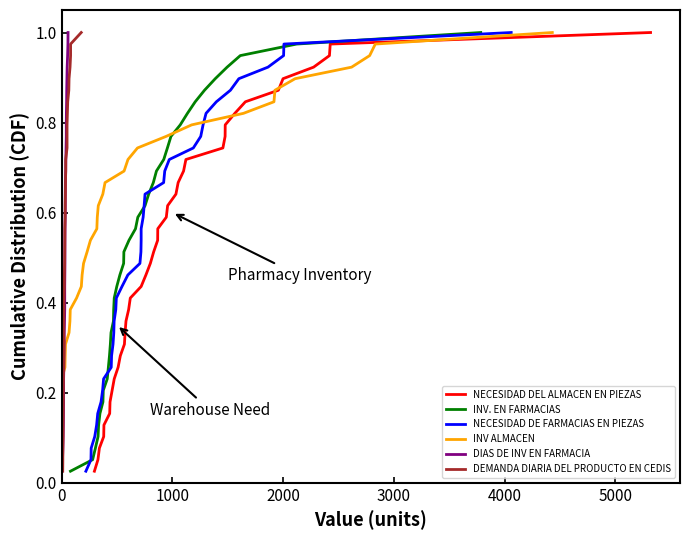

The value of NECESIDAD DE FARMACIAS EN PIEZAS at 38 is 0.5. True or false?

False